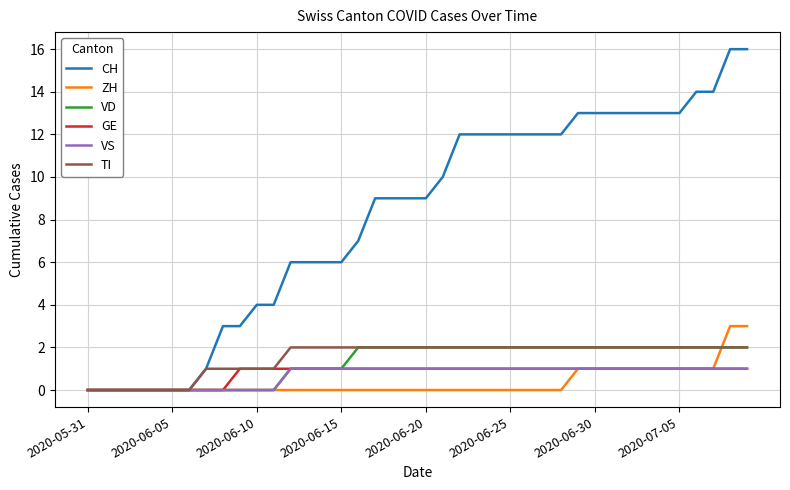

How many lines are shown in the chart?

6